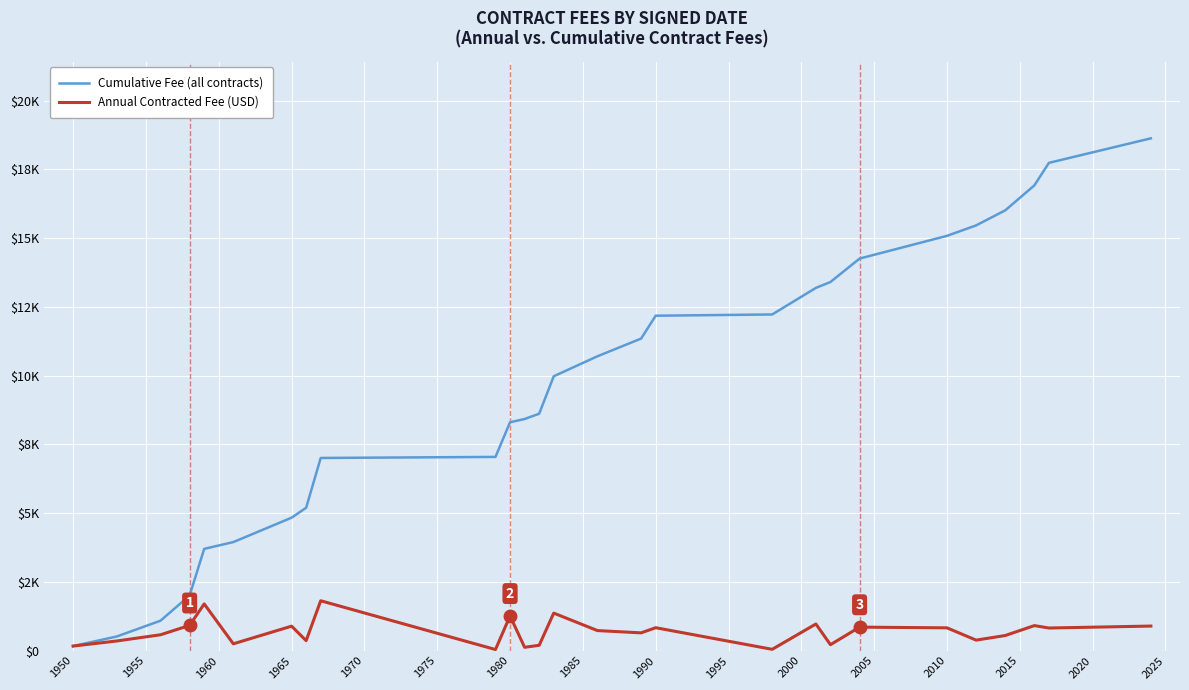

What is the label of the 4th point from the left?

1965